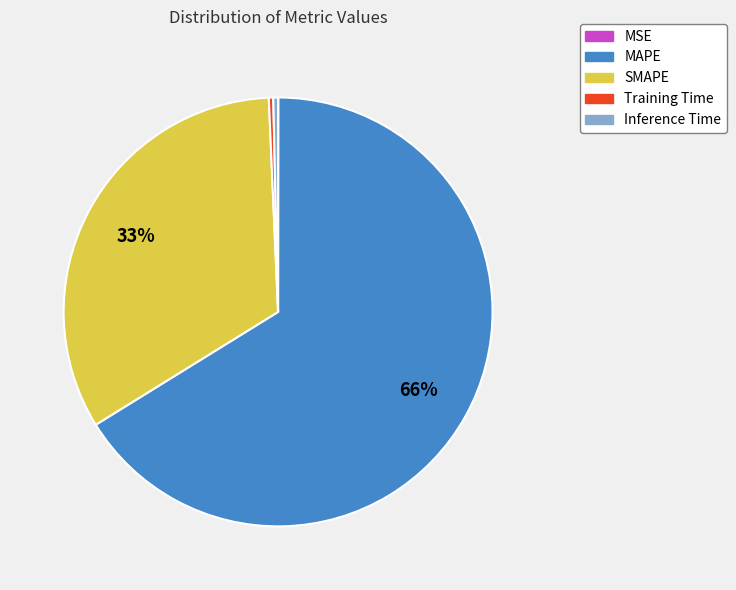

Between SMAPE and Training Time, which is larger?

SMAPE